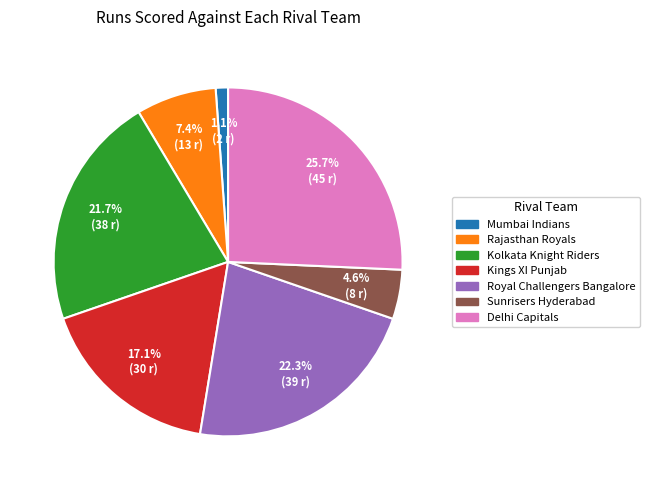

What portion of the pie excludes Kings XI Punjab?

82.9%